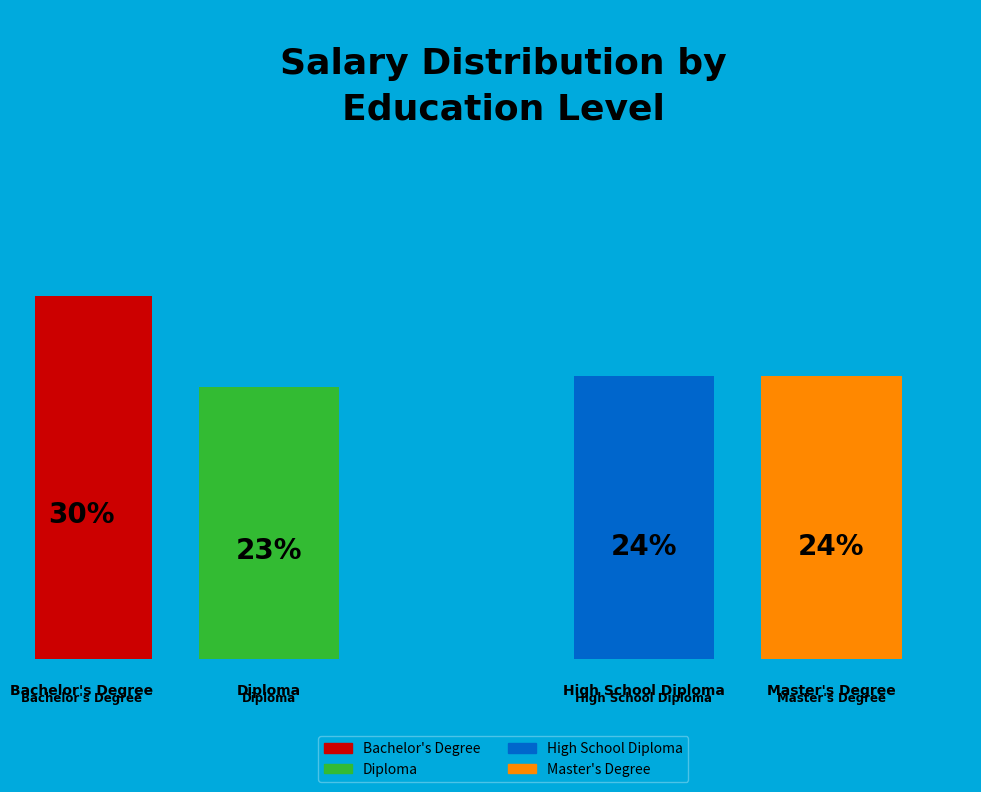

To the nearest percent, what portion does High School Diploma represent?

24%